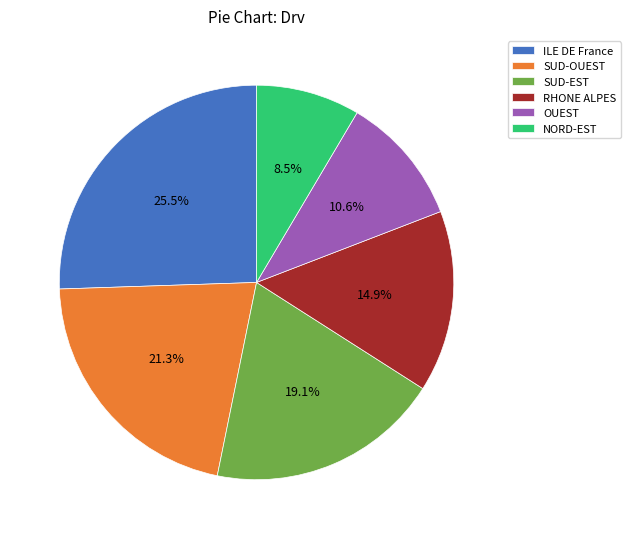

Approximately how many times larger is the value at ILE DE France compared to NORD-EST?

3.0